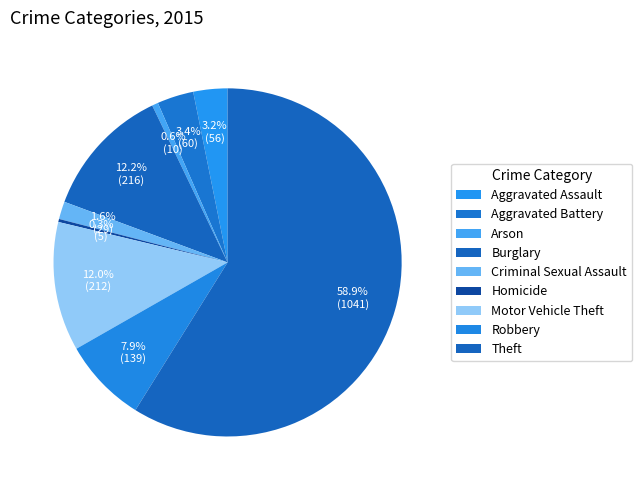

How many segments does this pie chart have?

9